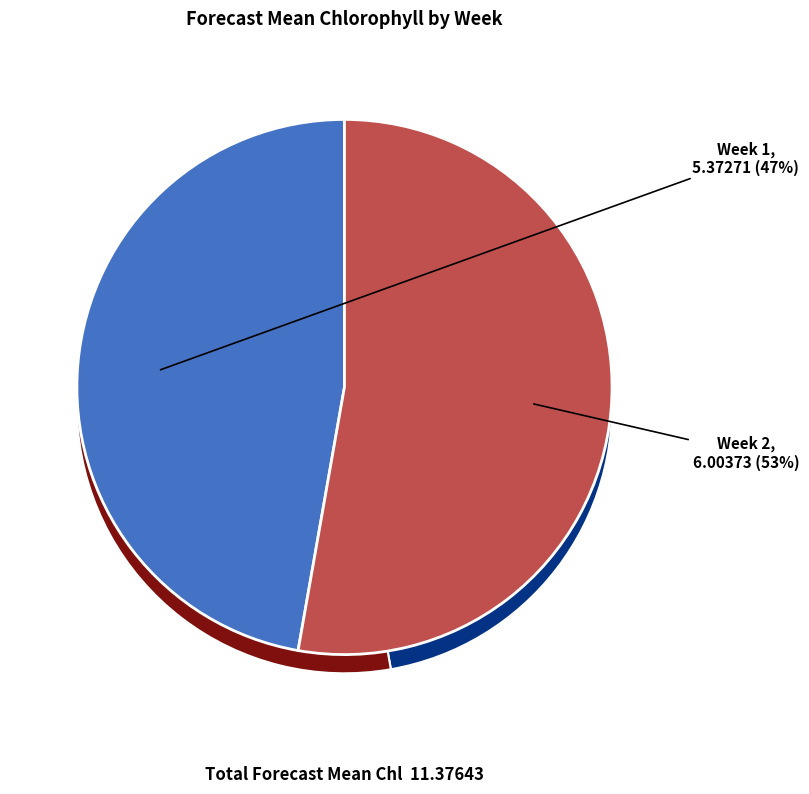

Do Week 2 and Week 1 together represent more than half of the pie?

Yes